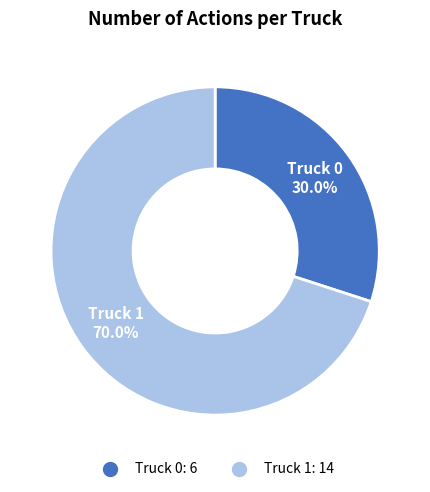

Which category accounts for the majority?

Truck 1